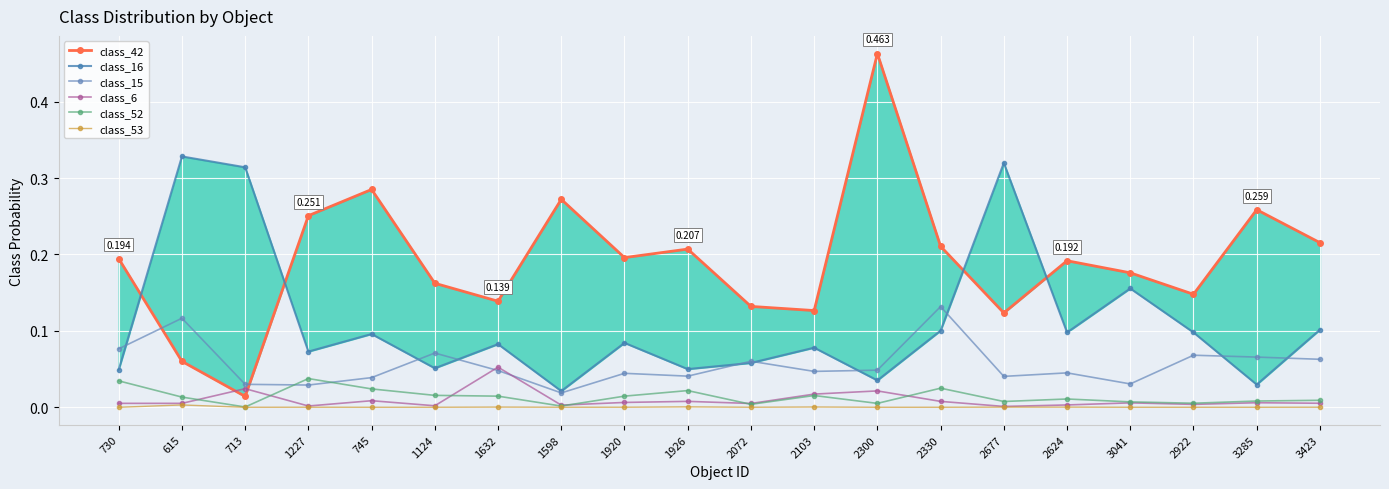

What is the value of the class_15 point at the 1st from the left?

0.1